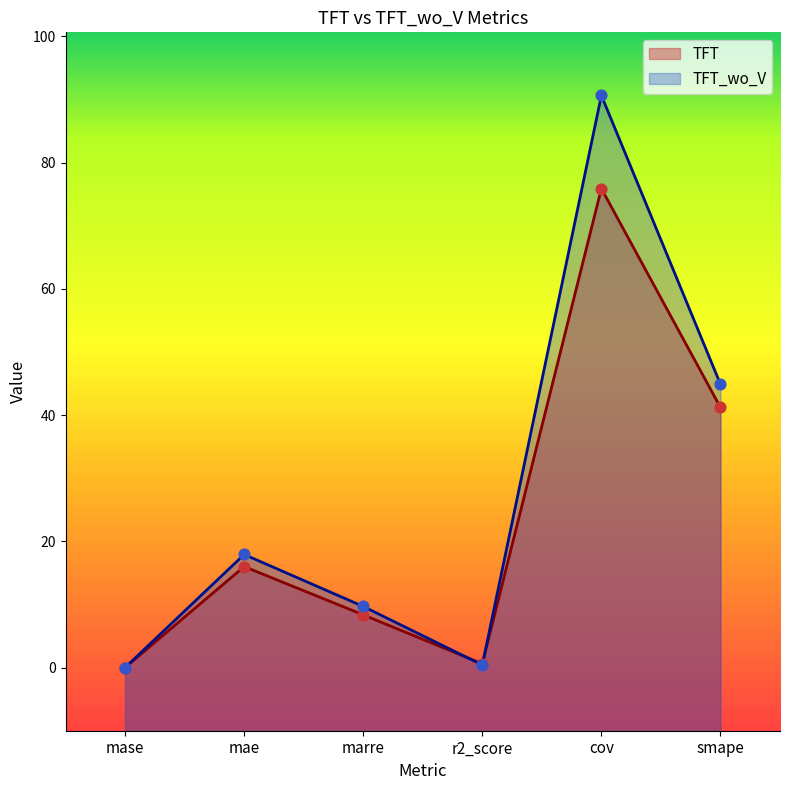

Which series has the largest total across all categories?

TFT_wo_V